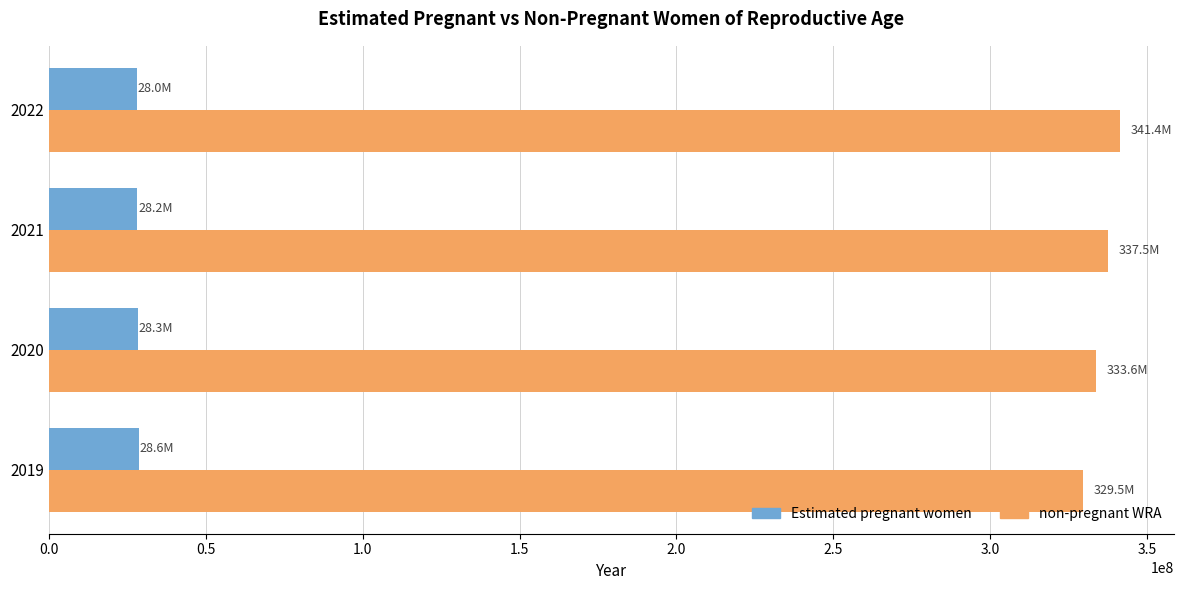

Rank the series by their average value, from lowest to highest.

Estimated pregnant women, non-pregnant WRA